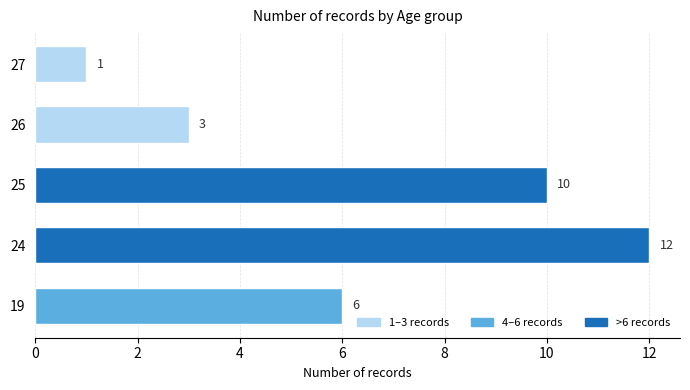

Rank the categories by value from lowest to highest.

27, 26, 19, 25, 24